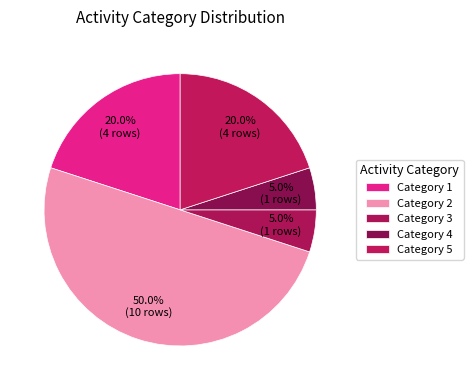

Count the number of slices in the pie.

5